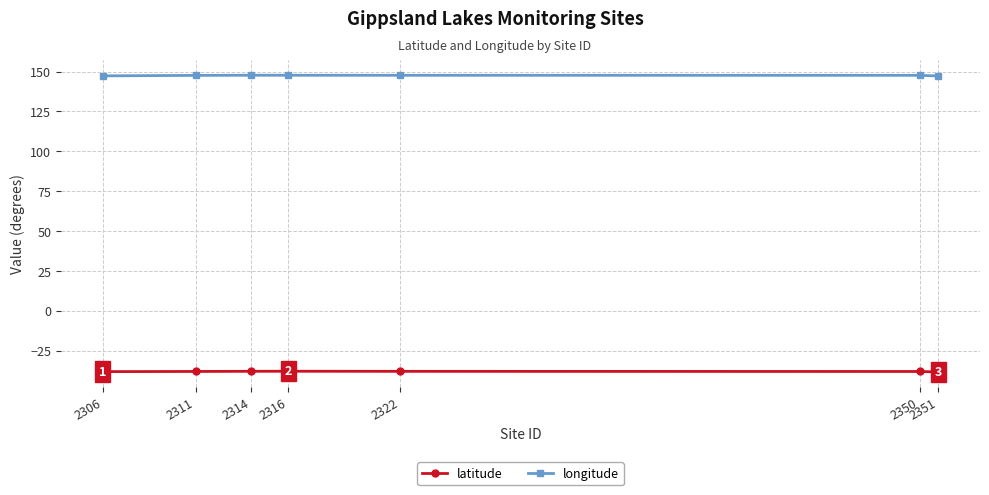

What is the value of the longitude point at the 5th from the left?

147.7